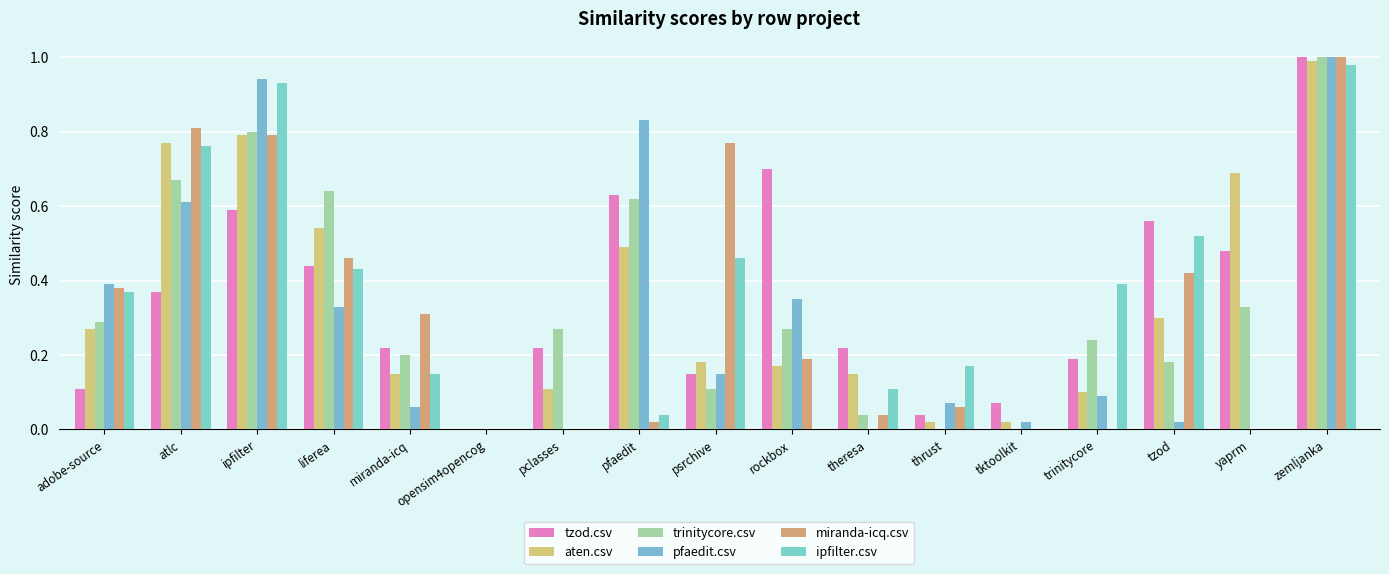

What are all the series names shown in the legend?

tzod.csv, aten.csv, trinitycore.csv, pfaedit.csv, miranda-icq.csv, ipfilter.csv